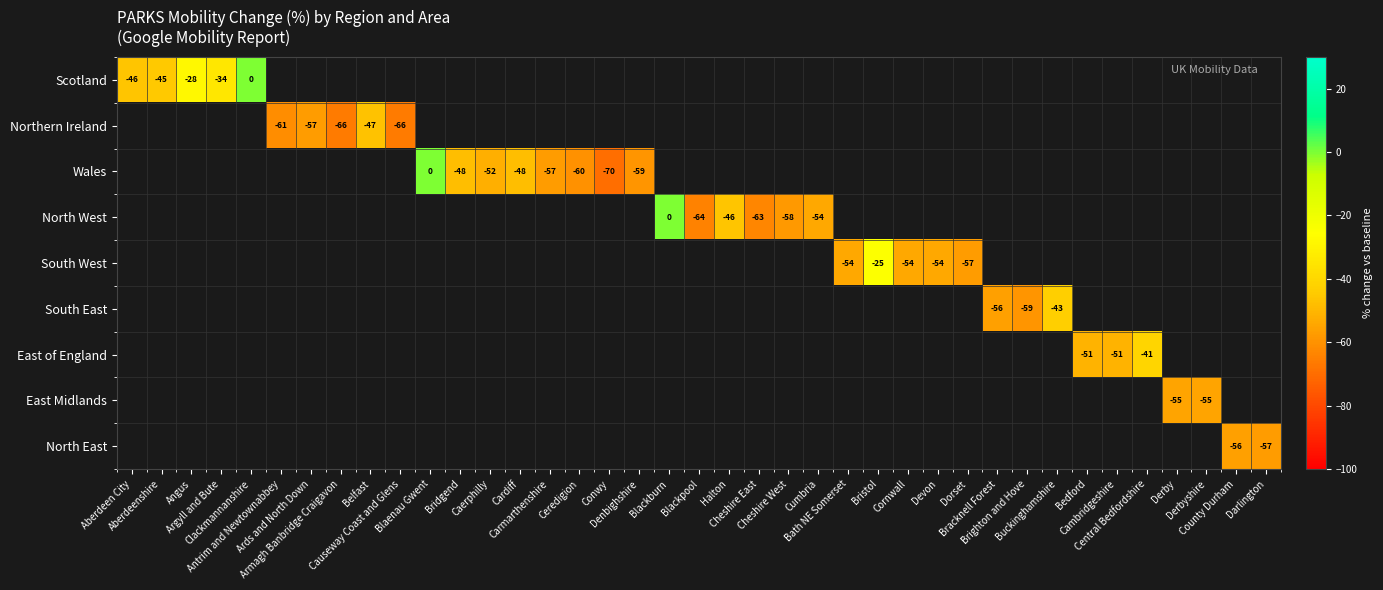

Count the number of categories in the chart.

39